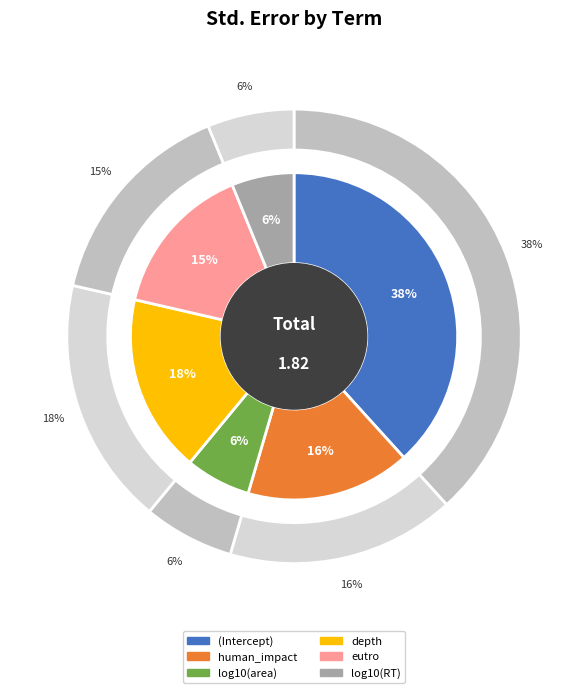

Is log10(RT) the majority of the pie?

No